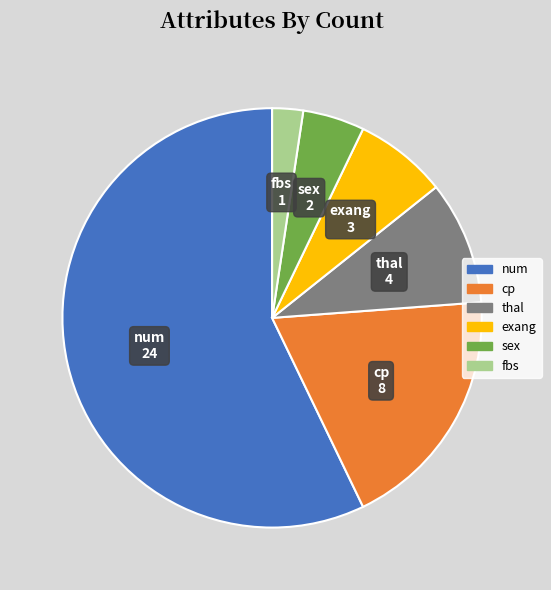

Is sex the majority of the pie?

No